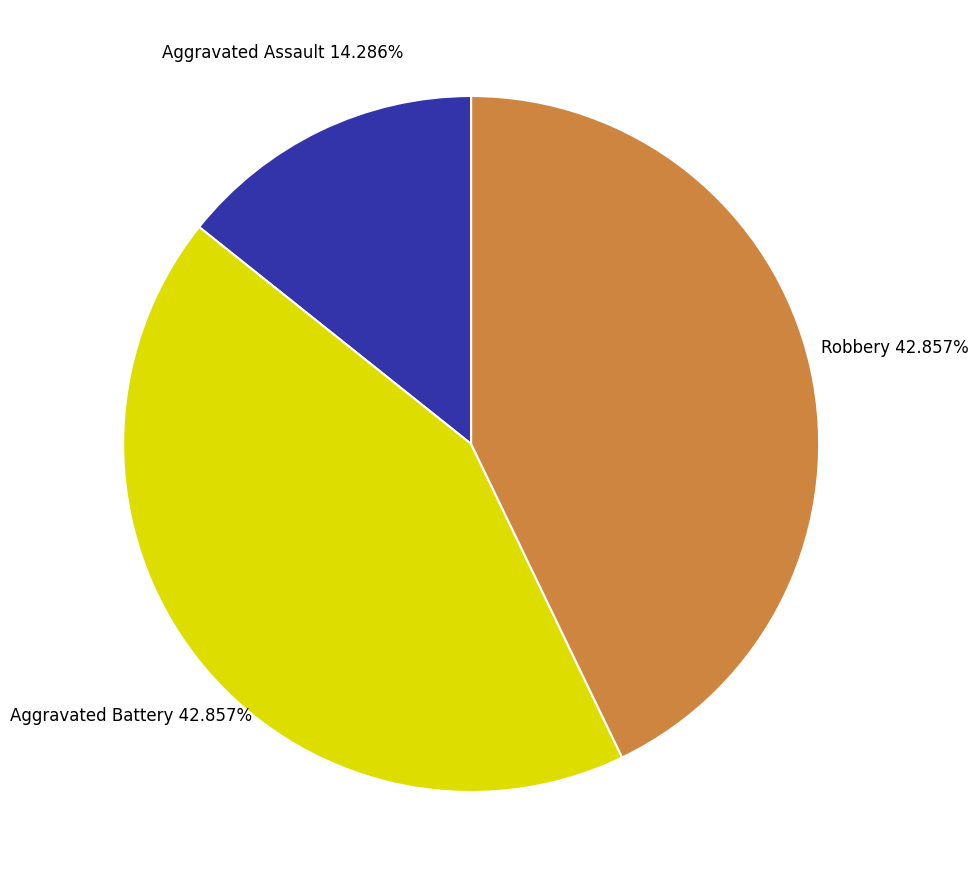

Which slice is the smallest?

Aggravated Assault